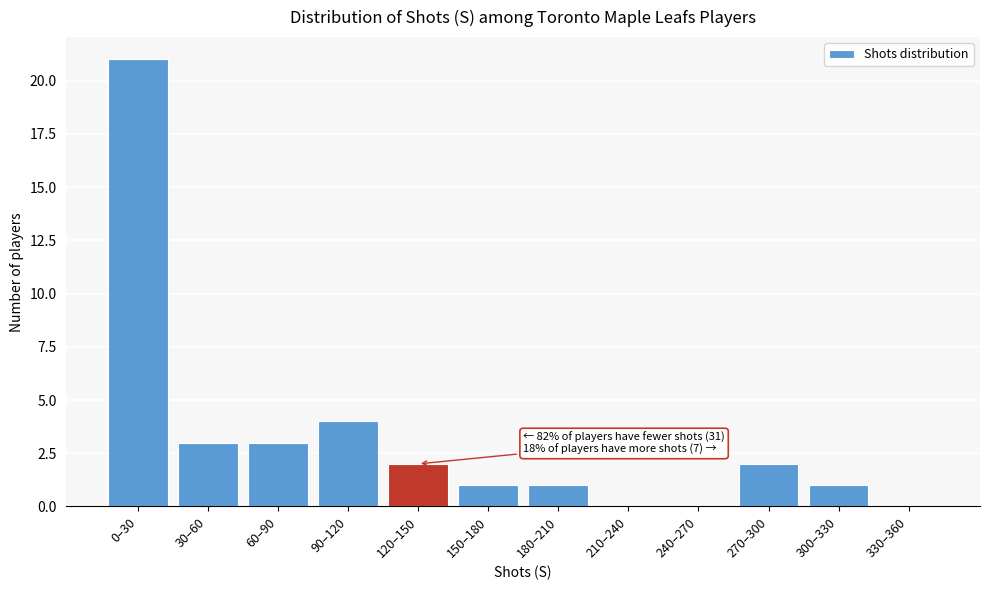

Reading left to right, transcribe all the data shown in this chart.

0–30=21	30–60=3	60–90=3	90–120=4	120–150=2	150–180=1	180–210=1	210–240=0	240–270=0	270–300=2	300–330=1	330–360=0